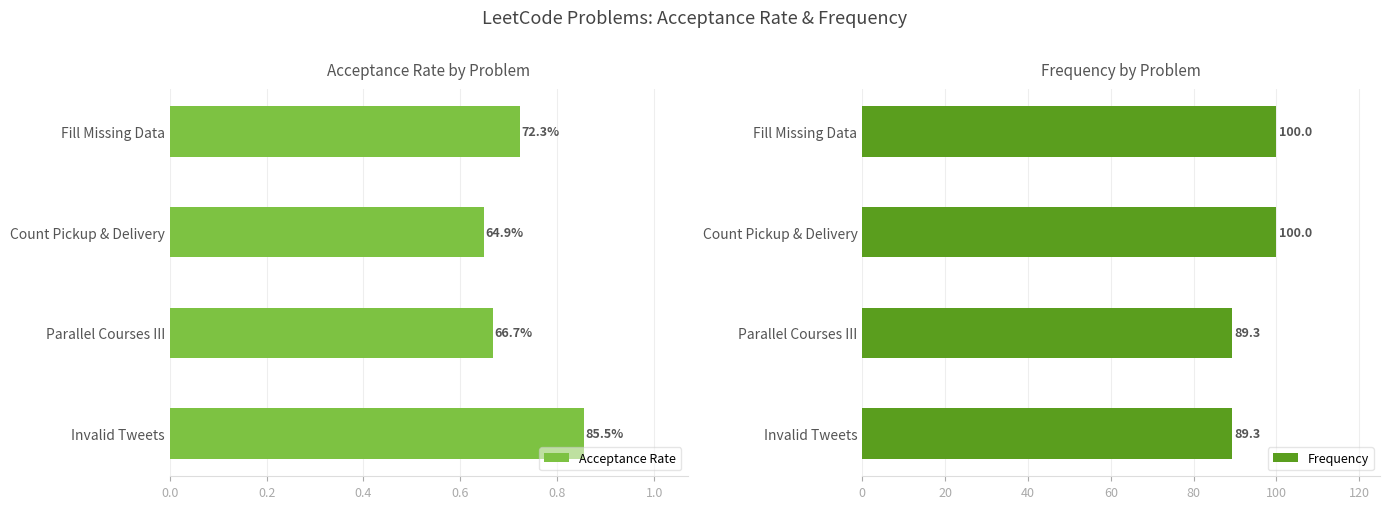

At how many categories does at least one series exceed 6?

4